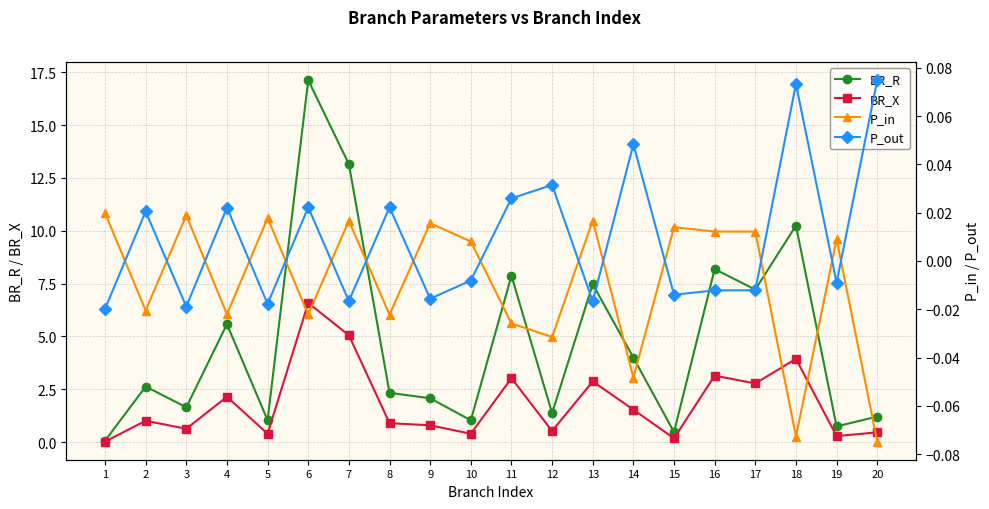

True or false: P_out has more than 2 points higher than both neighbors.

True